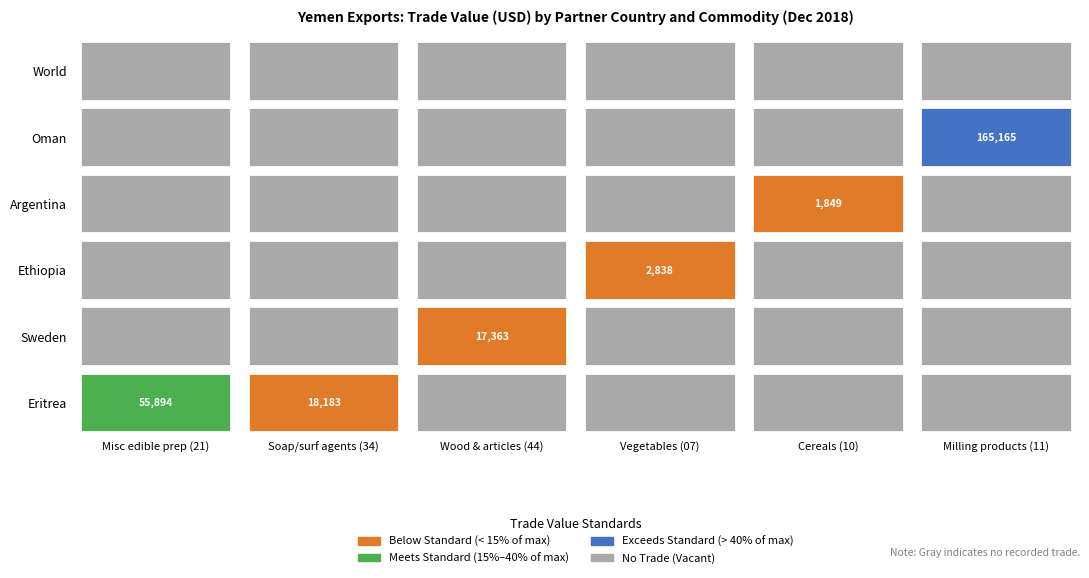

Rank the categories by 10 value from highest to lowest.

3, 0, 1, 2, 4, 5